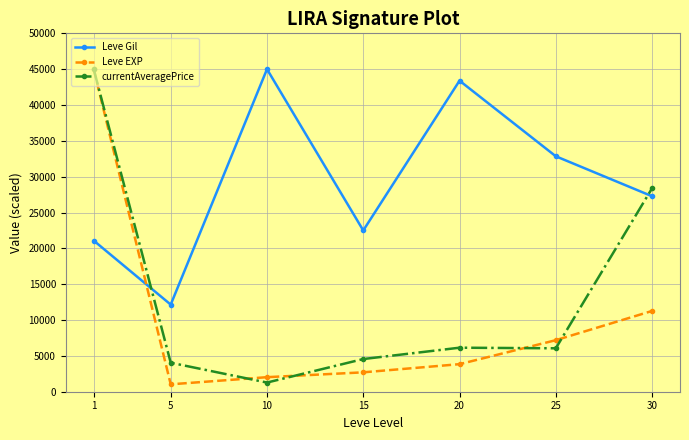

The Leve Gil series shows 12154.0 at 5. True or false?

True